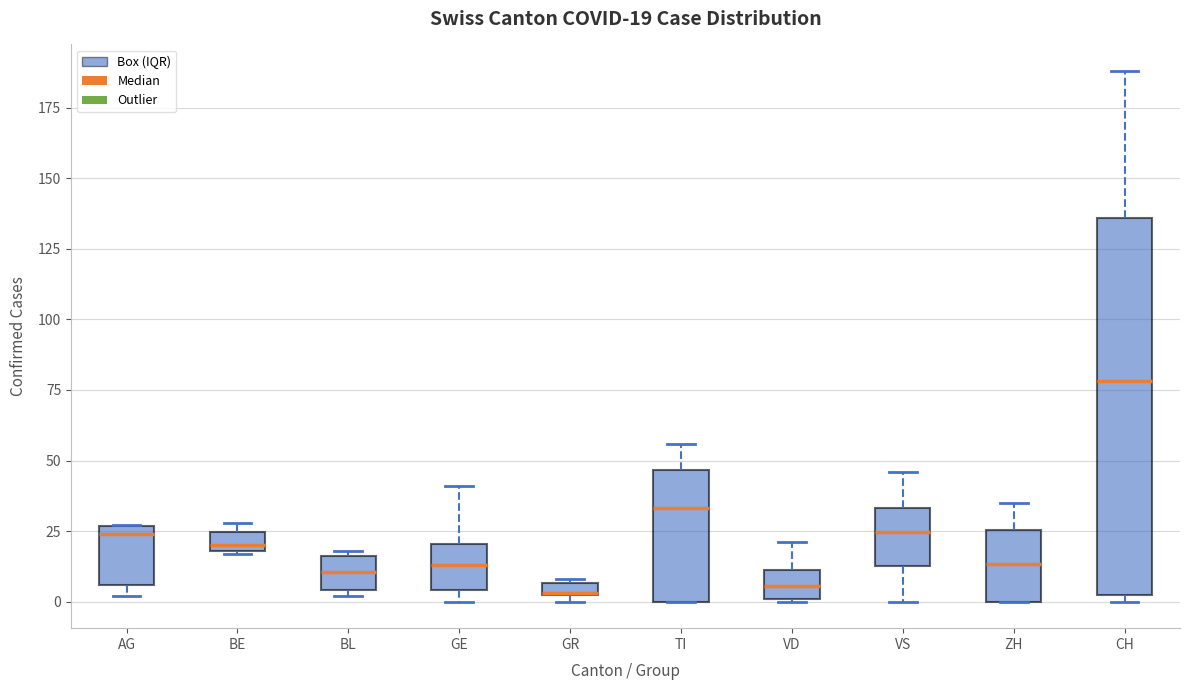

Which box is the tallest, from its lower edge to its upper edge?

CH